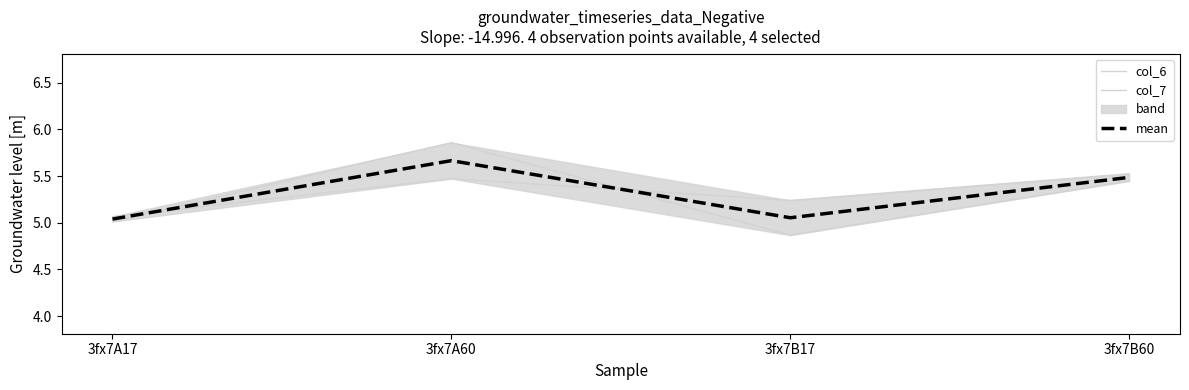

The value of mean at 3fx7A60 is 8.0. True or false?

False